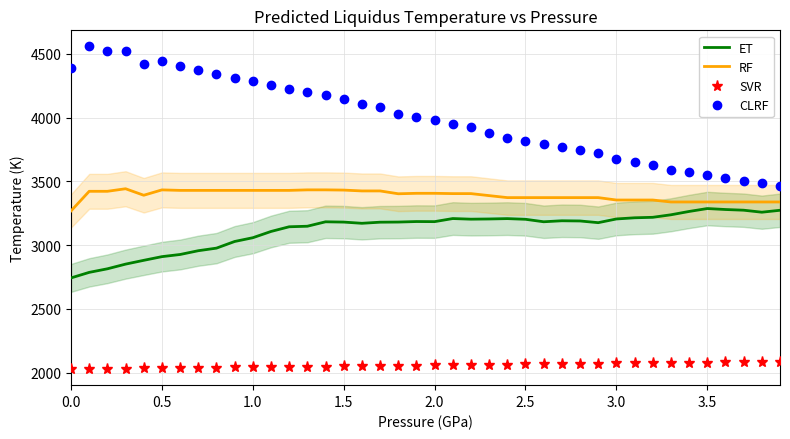

True or false: ET and SVR intersect in this chart.

False